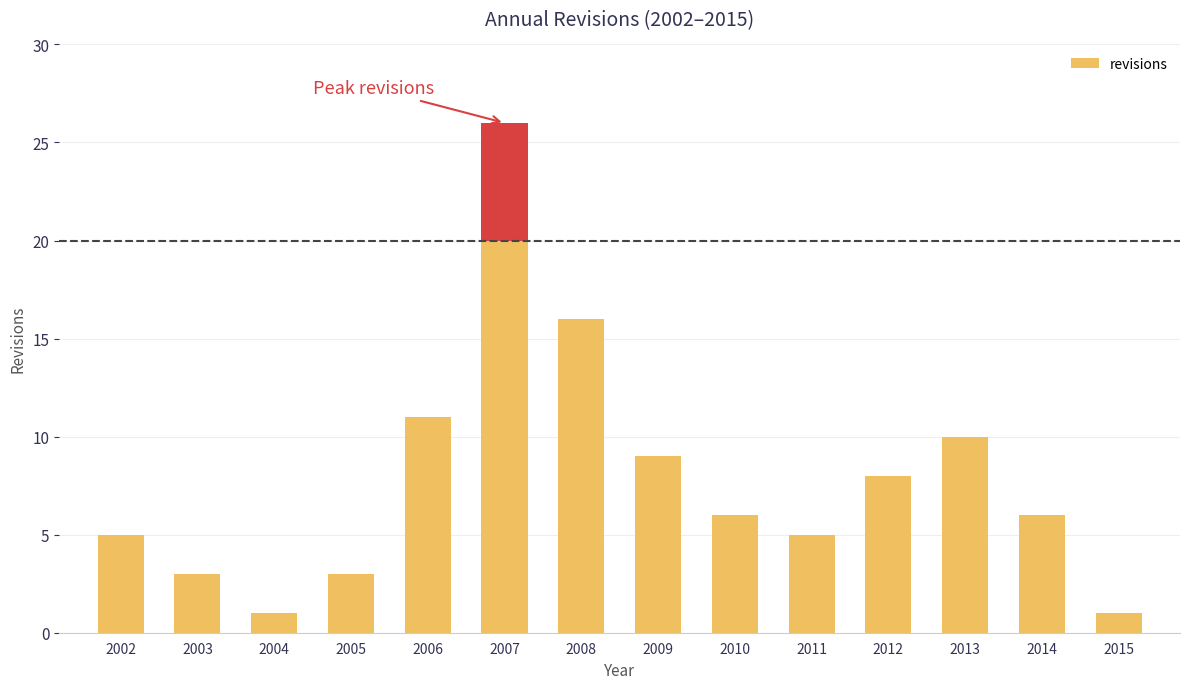

Rank the categories by value from lowest to highest.

2004, 2015, 2003, 2005, 2002, 2011, 2010, 2014, 2012, 2009, 2013, 2006, 2008, 2007